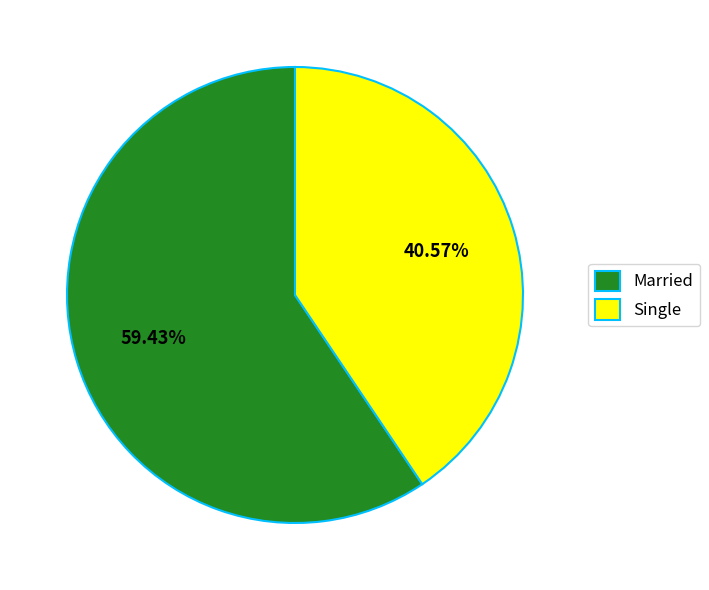

Approximately how many times larger is the value at Single compared to Married?

0.7